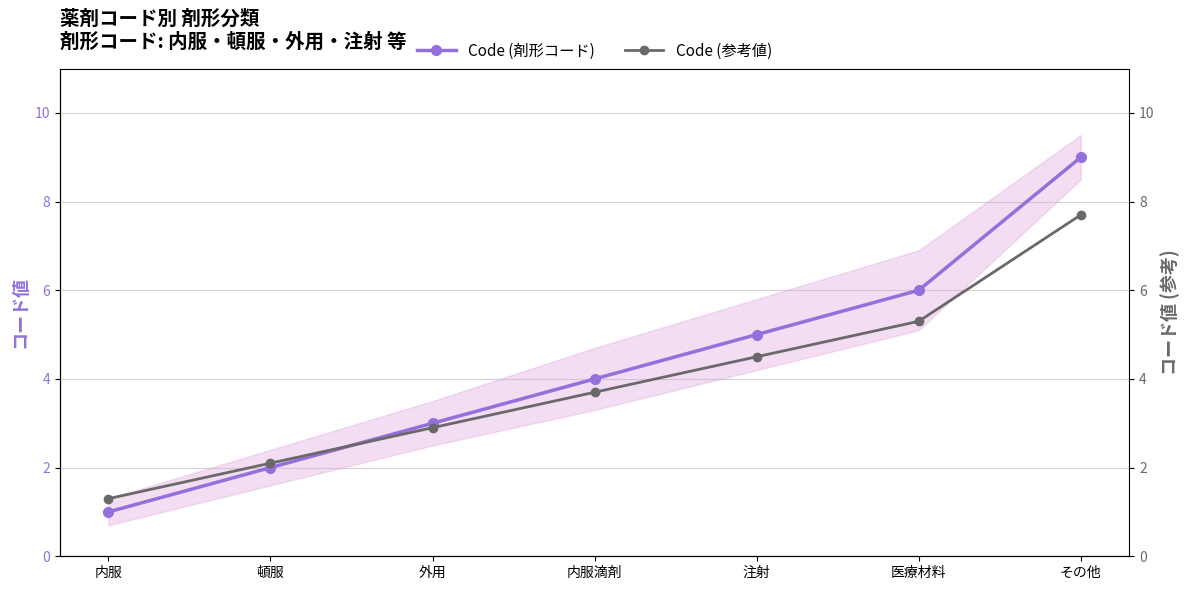

What is the label of the 6th point from the left?

医療材料